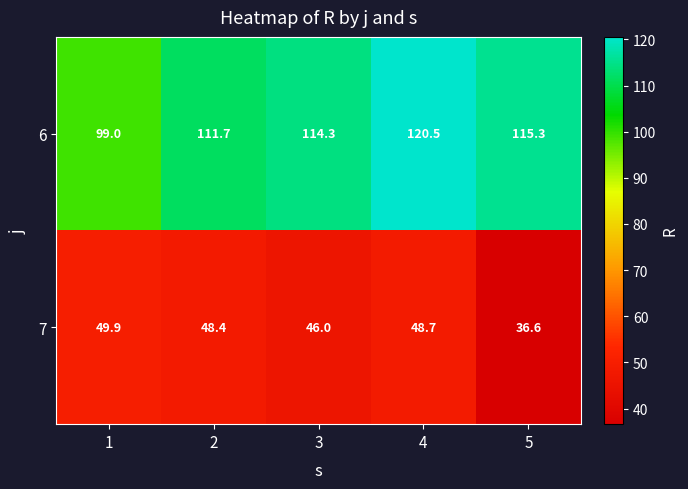

What is the smallest value displayed?

36.6